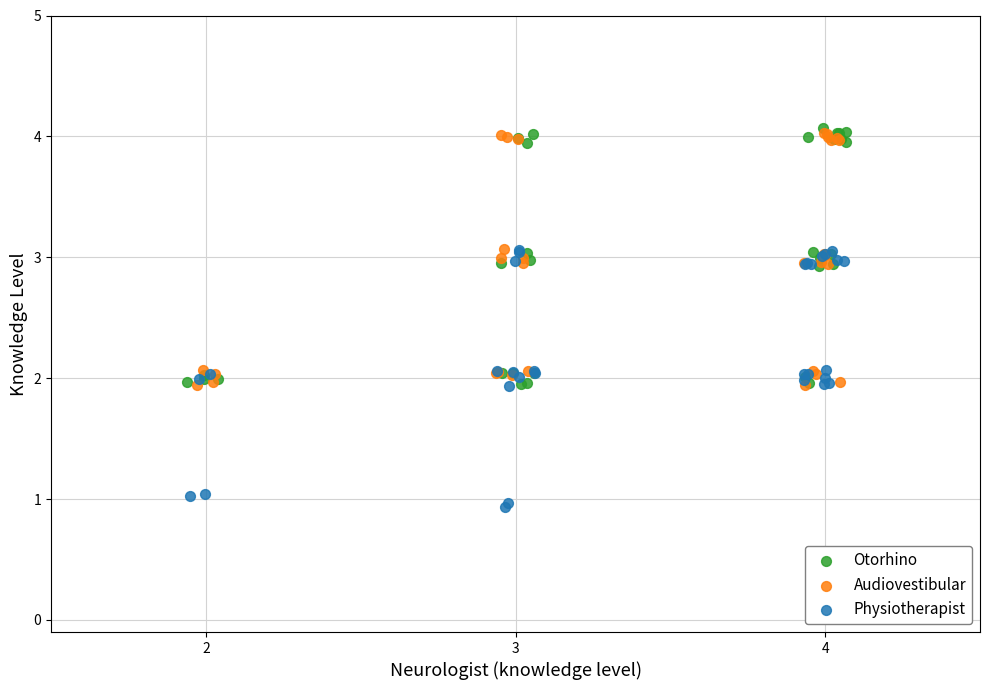

What are all the series names shown in the legend?

Otorhino, Audiovestibular, Physiotherapist